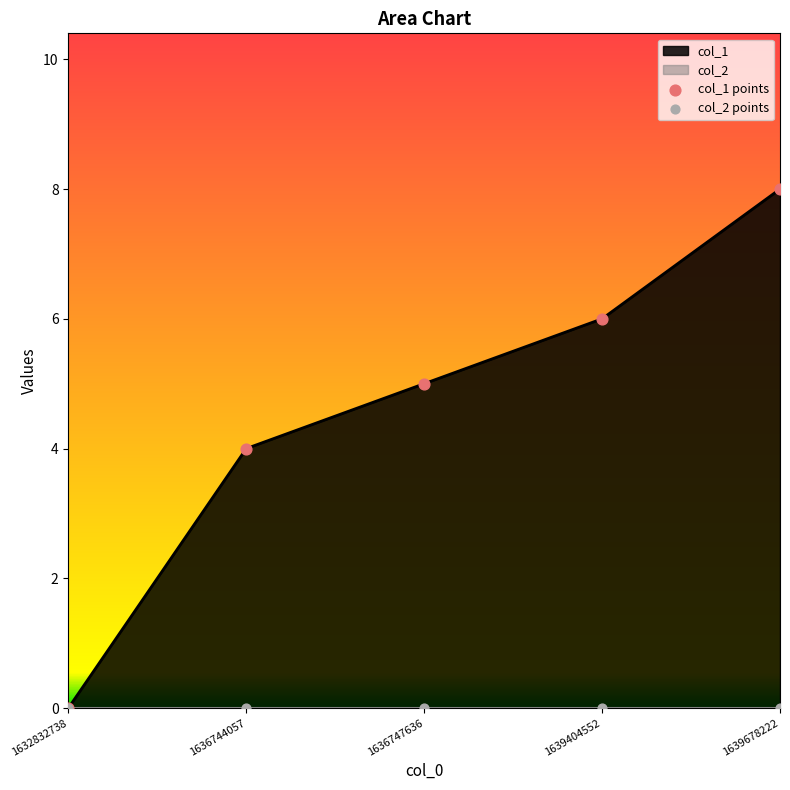

Between 1636747636 and 1636744057, which is larger?

1636747636